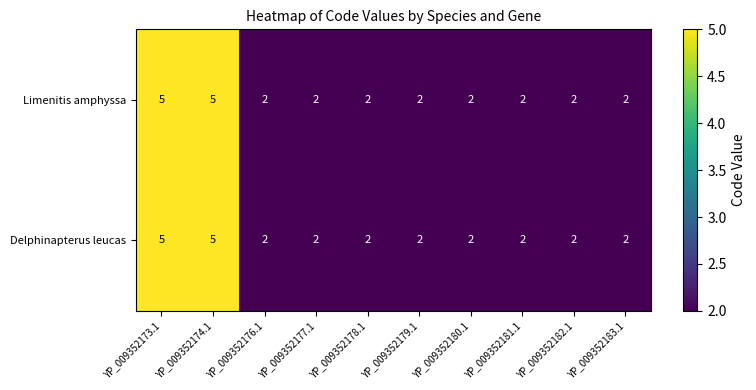

What is the difference between the maximum and second lowest values in the Delphinapterus leucas series?

3